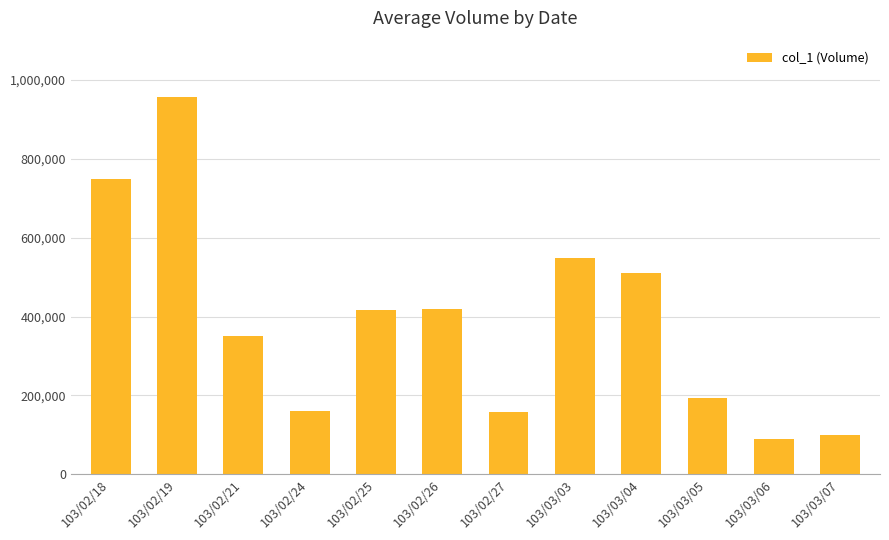

What is the label of the 9th bar from the right?

103/02/24